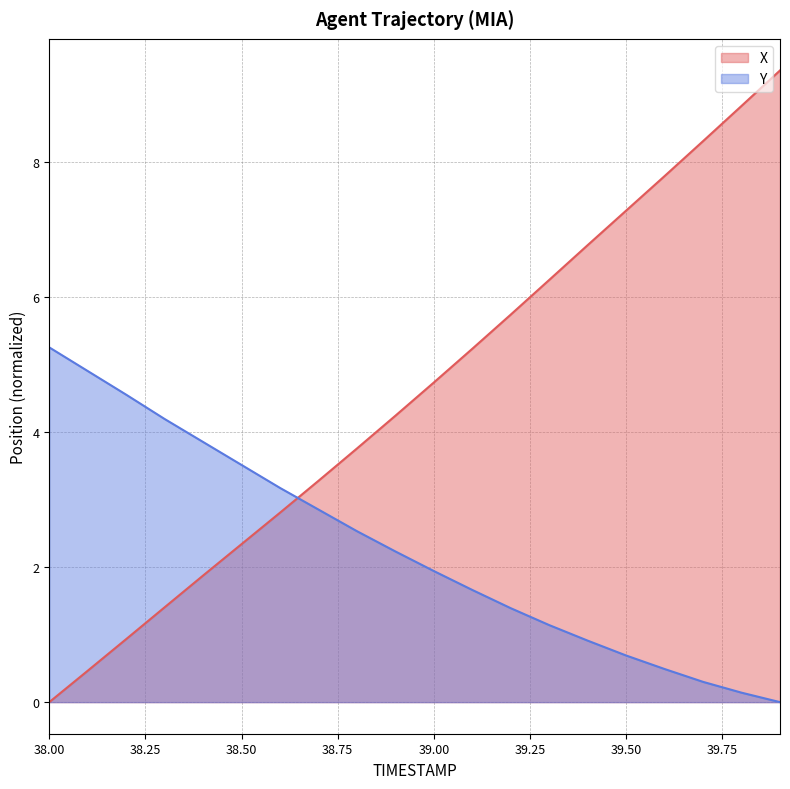

Reading left to right, transcribe all the data shown in this chart.

X: 38.0=0.0	38.1=0.5	38.2=0.9	38.3=1.4	38.4=1.9	38.5=2.3	38.6=2.8	38.7=3.3	38.8=3.8	38.9=4.2	39.0=4.7	39.1=5.2	39.2=5.7	39.3=6.2	39.4=6.8	39.5=7.3	39.6=7.8	39.7=8.3	39.8=8.8	39.9=9.3
Y: 38.0=5.2	38.1=4.9	38.2=4.5	38.3=4.2	38.4=3.8	38.5=3.5	38.6=3.2	38.7=2.8	38.8=2.5	38.9=2.2	39.0=1.9	39.1=1.7	39.2=1.4	39.3=1.1	39.4=0.9	39.5=0.7	39.6=0.5	39.7=0.3	39.8=0.1	39.9=0.0